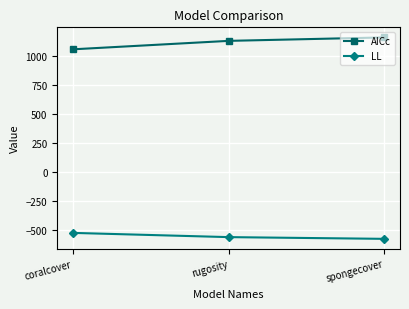

How many lines are shown in the chart?

2